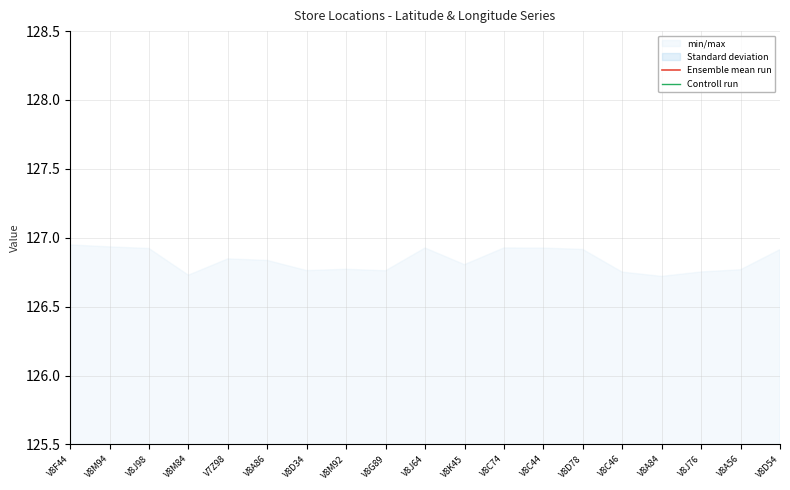

True or false: Controll run has more than 1 points higher than both neighbors.

True